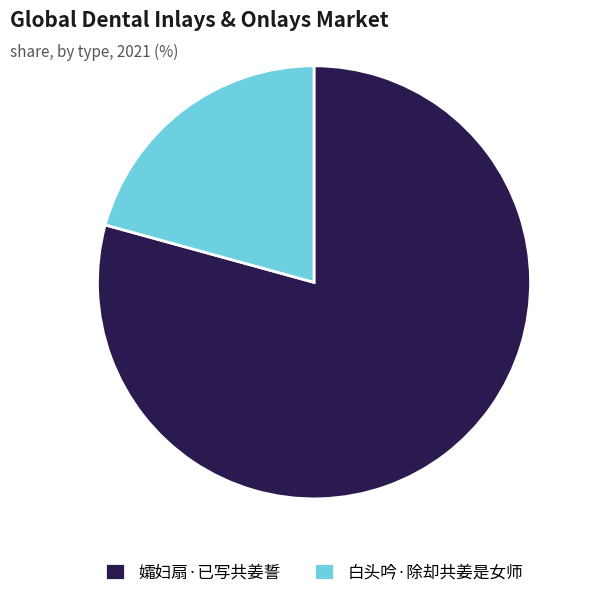

Which category has the biggest portion of the pie?

孀妇扇·已写共姜誓